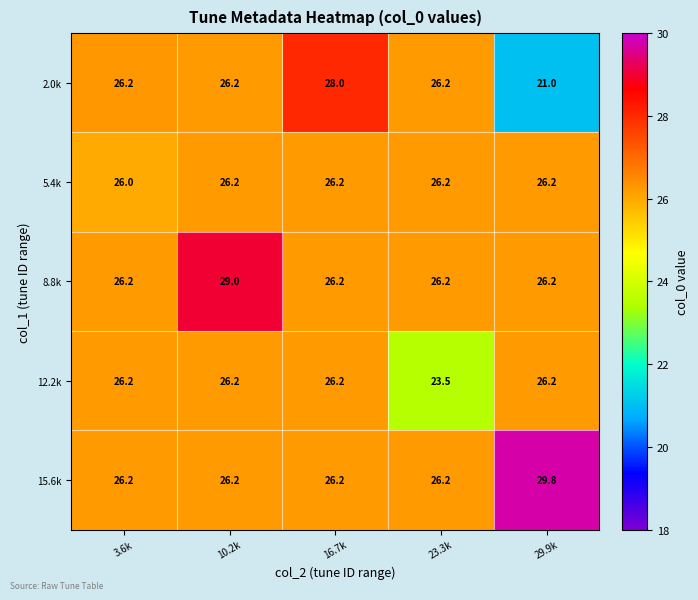

Reading left to right, list all the values displayed in this chart.

2.0k: 3.6k=26.2	10.2k=26.2	16.7k=28.0	23.3k=26.2	29.9k=21.0
5.4k: 3.6k=26.0	10.2k=26.2	16.7k=26.2	23.3k=26.2	29.9k=26.2
8.8k: 3.6k=26.2	10.2k=29.0	16.7k=26.2	23.3k=26.2	29.9k=26.2
12.2k: 3.6k=26.2	10.2k=26.2	16.7k=26.2	23.3k=23.5	29.9k=26.2
15.6k: 3.6k=26.2	10.2k=26.2	16.7k=26.2	23.3k=26.2	29.9k=29.8